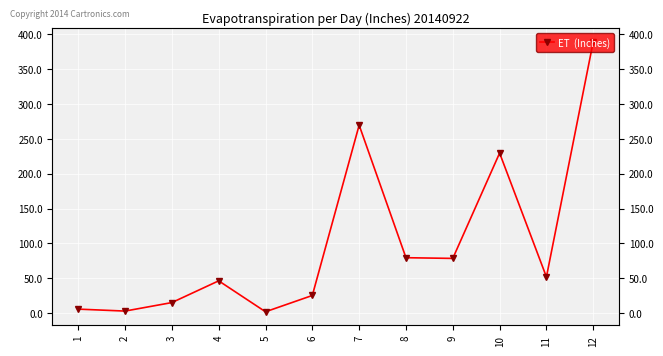

Rank the categories by value from highest to lowest.

12, 7, 10, 8, 9, 11, 4, 6, 3, 1, 2, 5